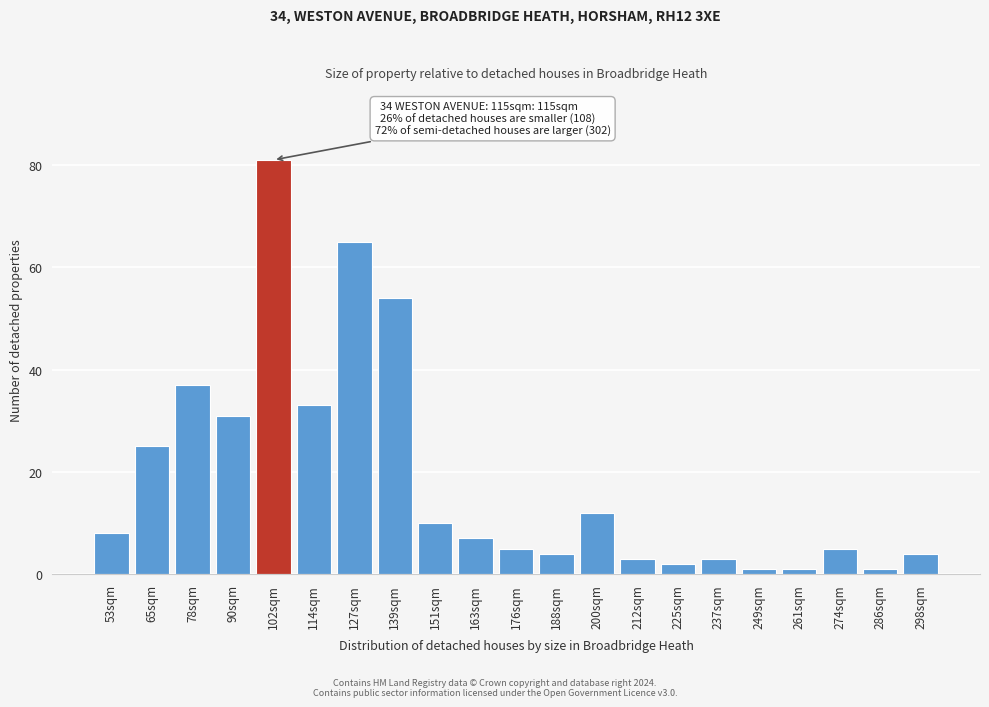

Reading left to right, what are all the values shown in this chart?

8	25	37	31	81	33	65	54	10	7	5	4	12	3	2	3	1	1	5	1	4